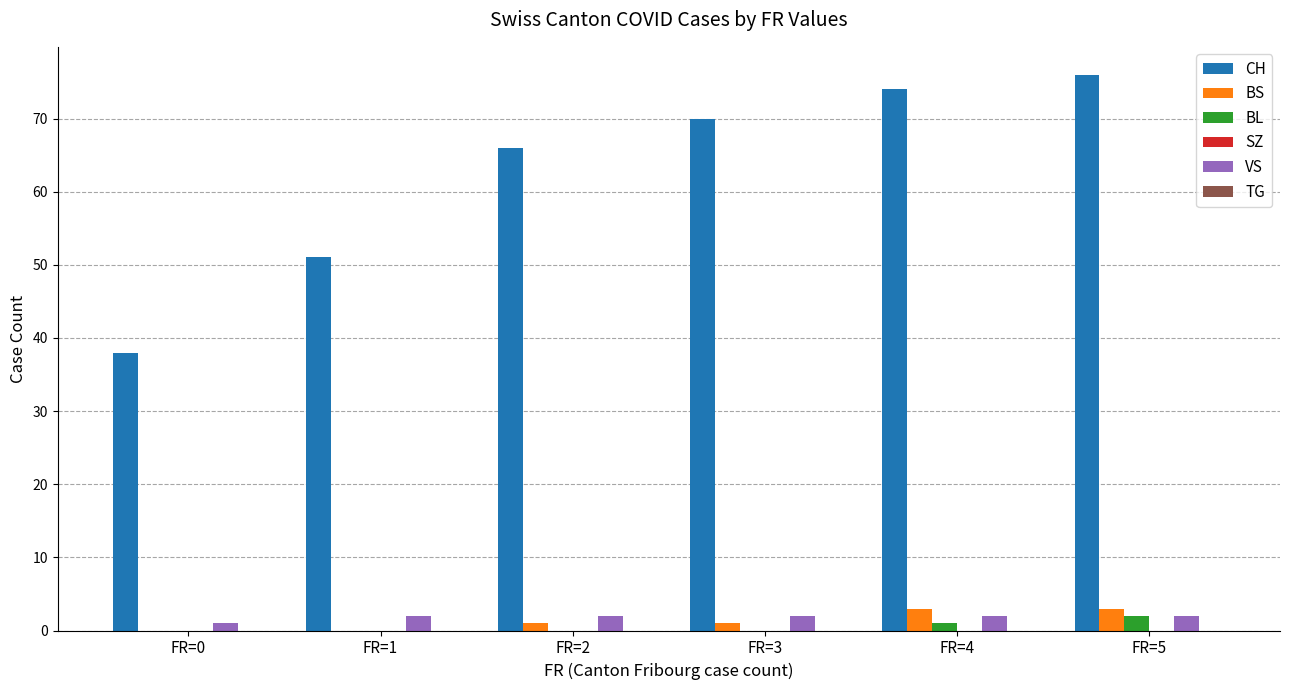

What is the spread (max minus min) of values at FR=2?

66